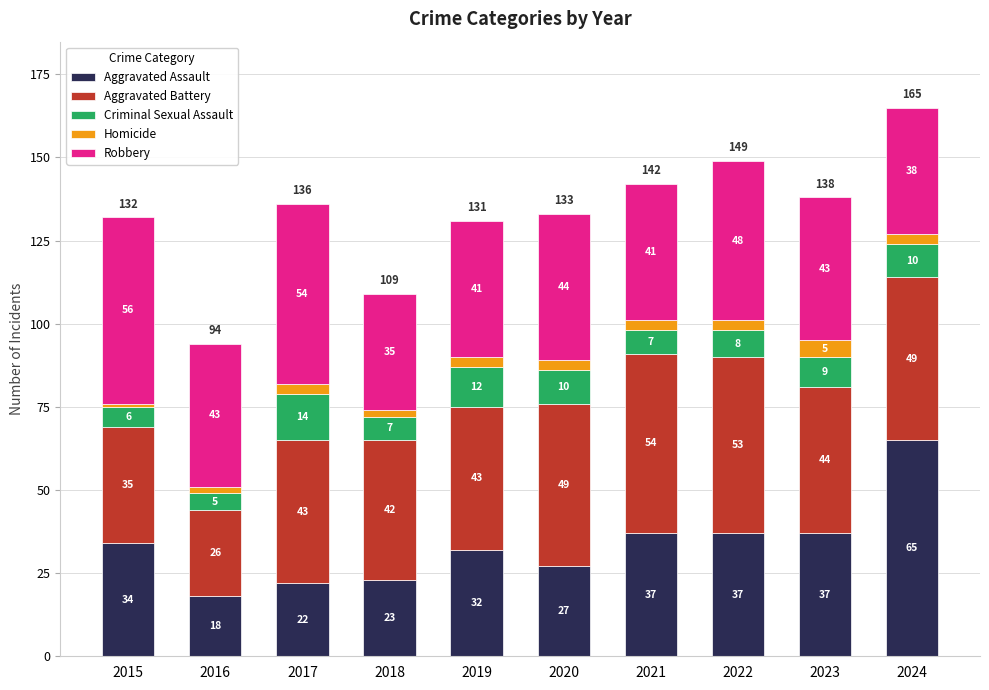

What is the maximum value for Aggravated Assault?

65